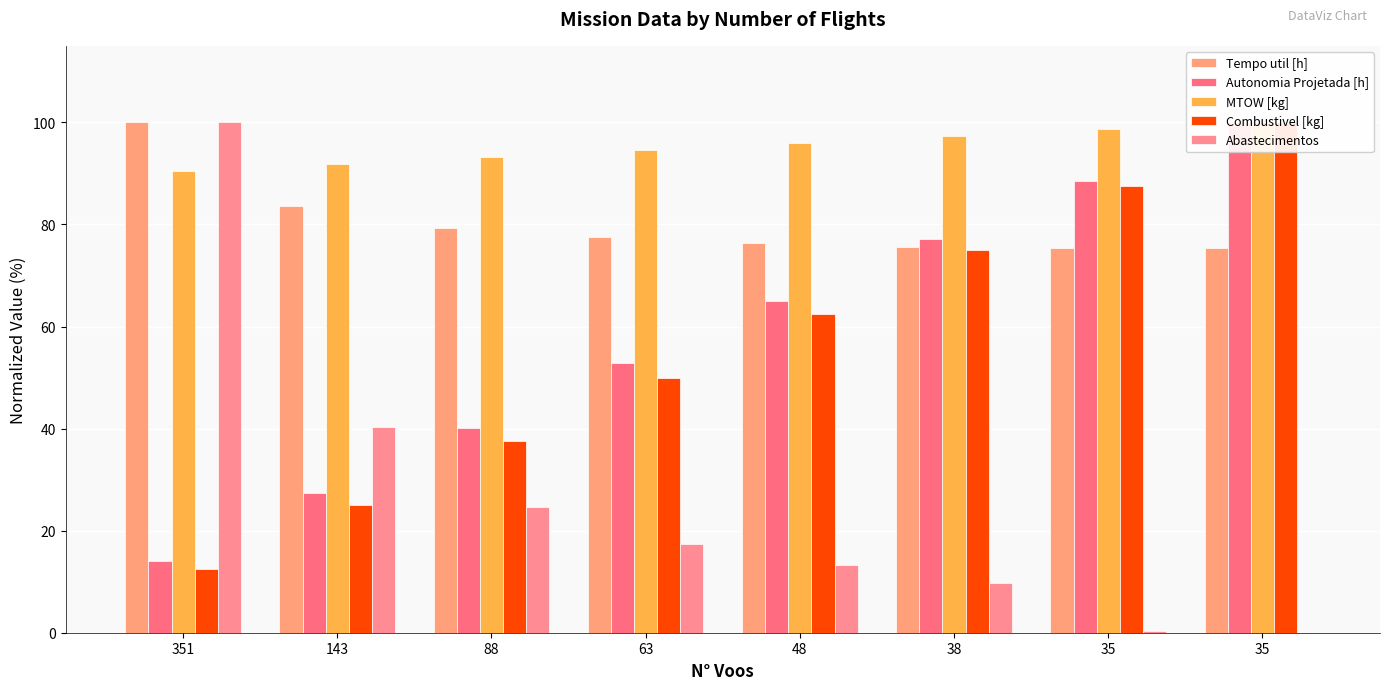

At which label does Combustivel [kg] first exceed 62?

48